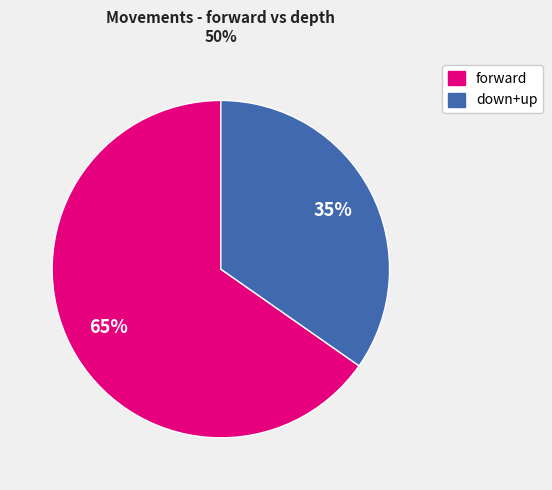

What percentage is the down+up slice, to the nearest percent?

35%